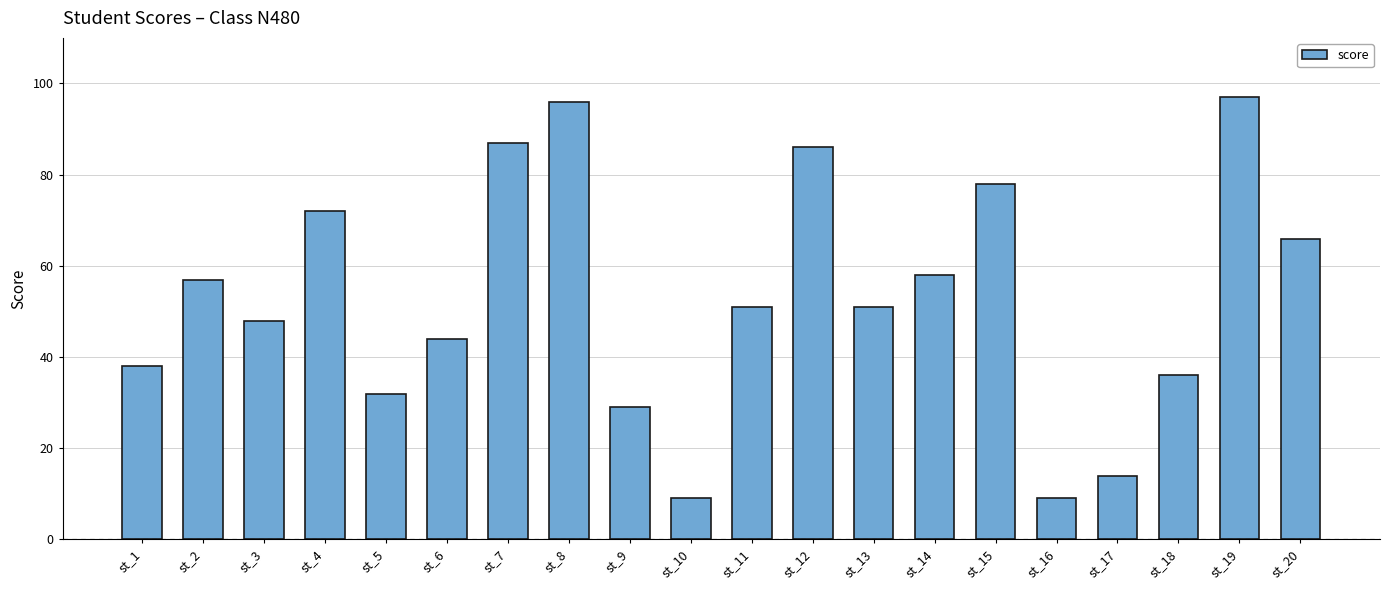

What is the minimum value shown in the chart?

9